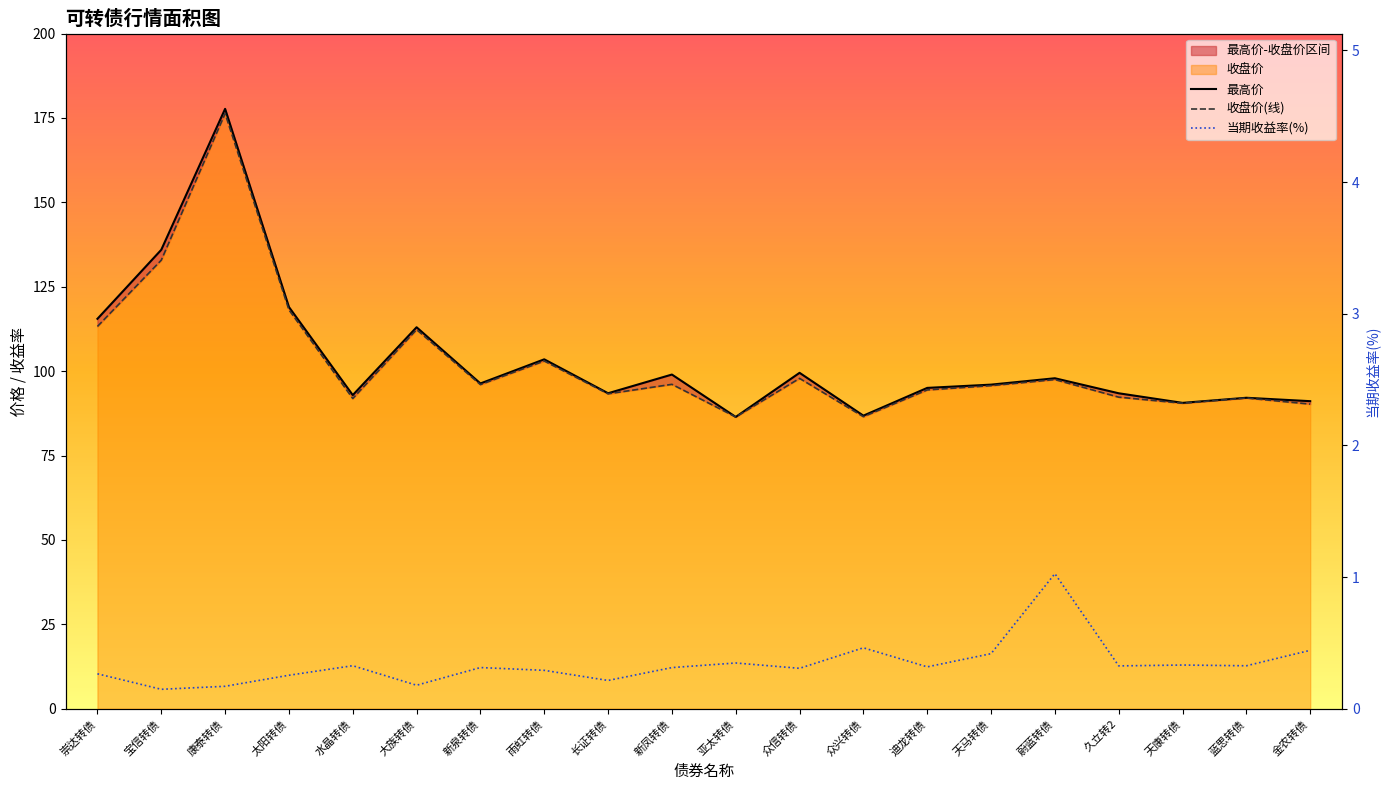

Reading right to left, transcribe all the data shown in this chart.

最高价: 91.1	92.1	90.6	93.4	97.9	96.0	95.0	86.8	99.5	86.4	99.0	93.5	103.5	96.3	113.0	92.9	119.0	177.7	135.9	115.5
收盘价(线): 90.2	92.0	90.5	92.3	97.5	95.7	94.4	86.5	97.9	86.4	96.1	93.3	103.0	96.0	112.3	91.9	118.2	176.3	132.9	113.2
当期收益率(%): 0.4	0.3	0.3	0.3	1.0	0.4	0.3	0.5	0.3	0.3	0.3	0.2	0.3	0.3	0.2	0.3	0.3	0.2	0.1	0.3